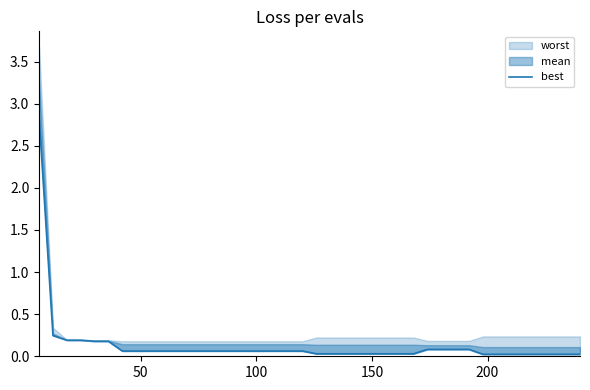

True or false: the data shows 0.0 at 32.

False